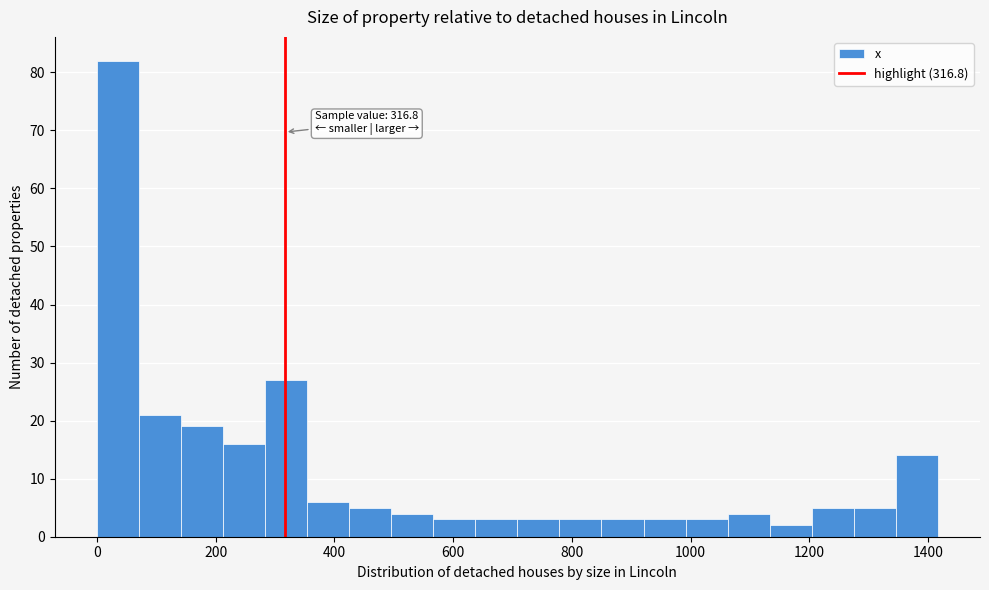

Read against the x-axis, roughly where is the centre of the tallest bar?

40